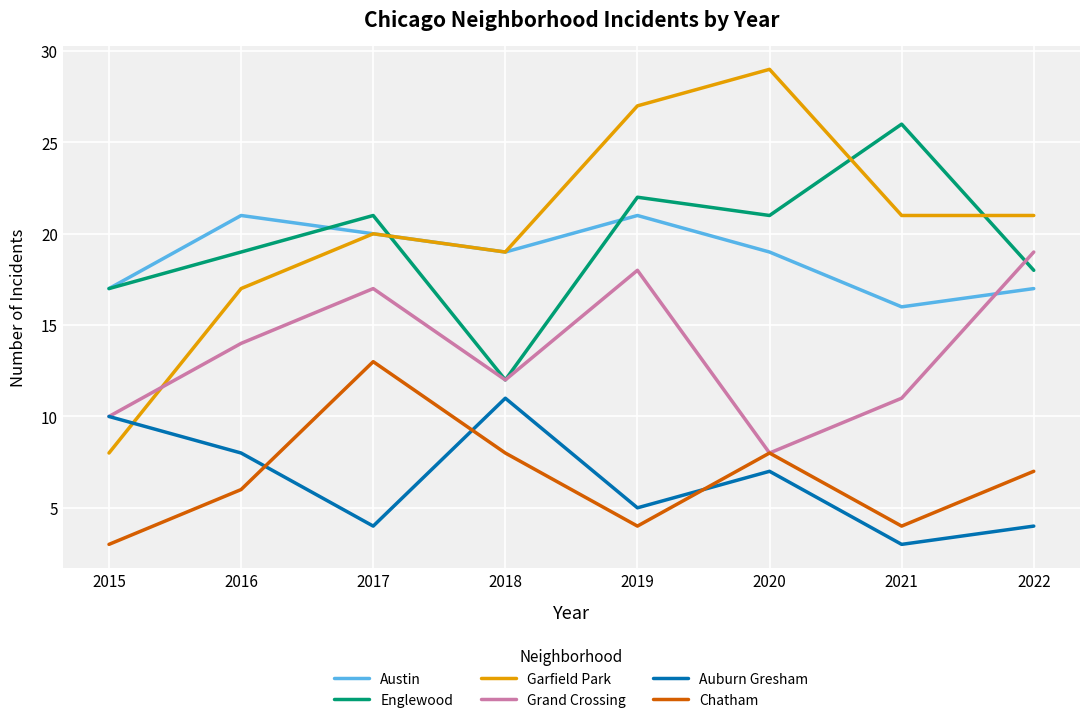

What is the total value across all series at 2021?

81